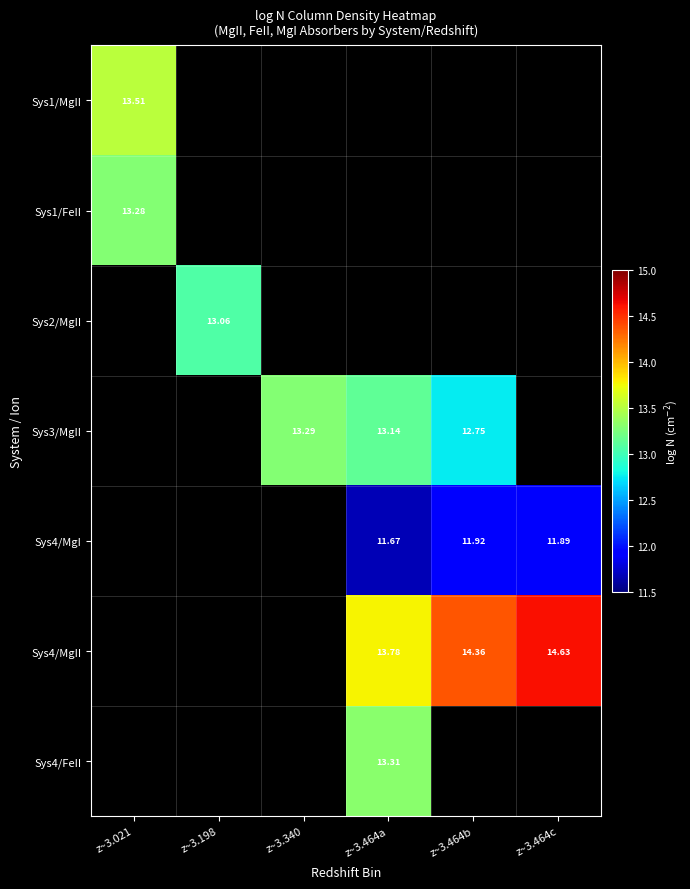

Is the value of Sys2/MgII at z~3.340 greater than the value of Sys1/FeII at z~3.464b?

No